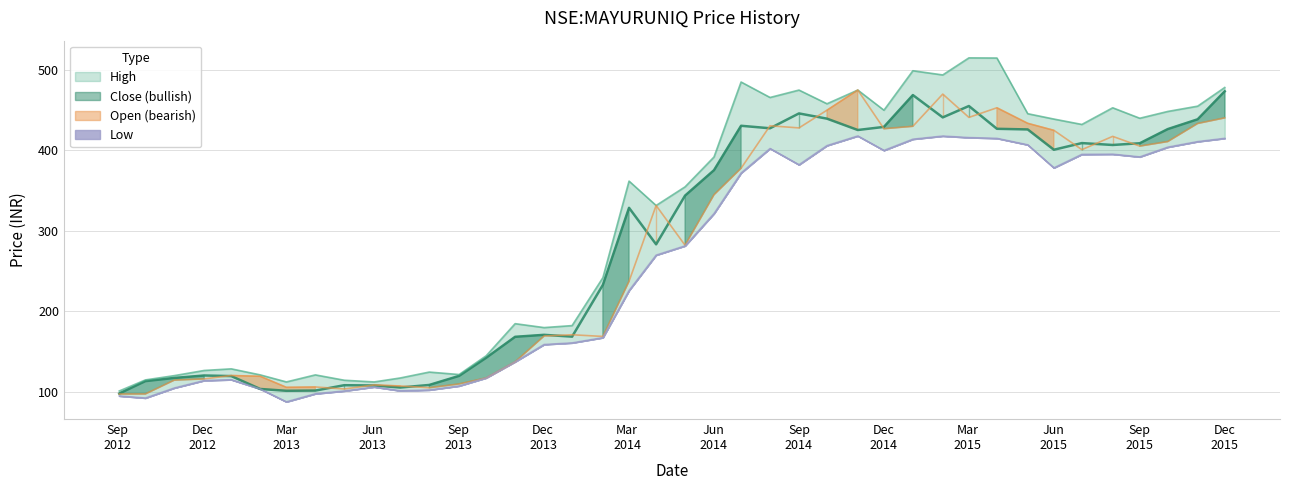

Where is high nearest to the value 308?

2014-04-01